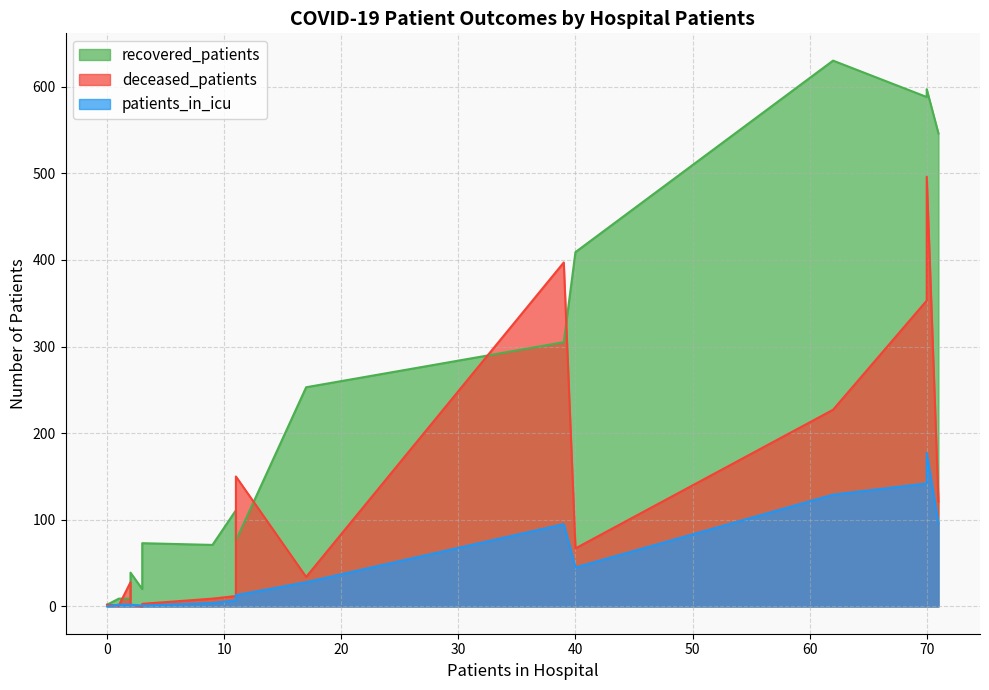

What is the minimum value for recovered_patients?

2